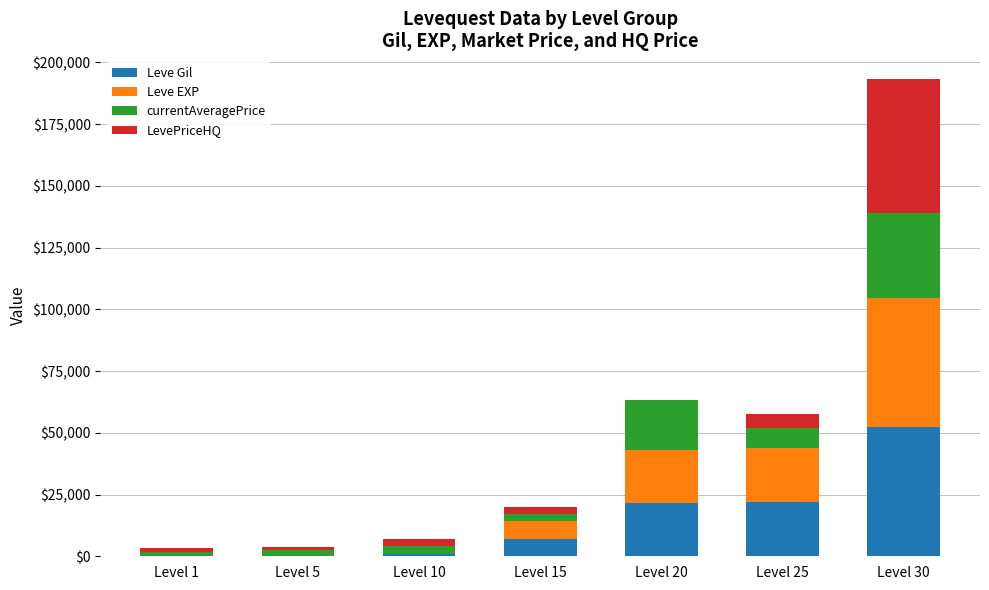

At which label does Leve Gil reach its peak?

Level 30